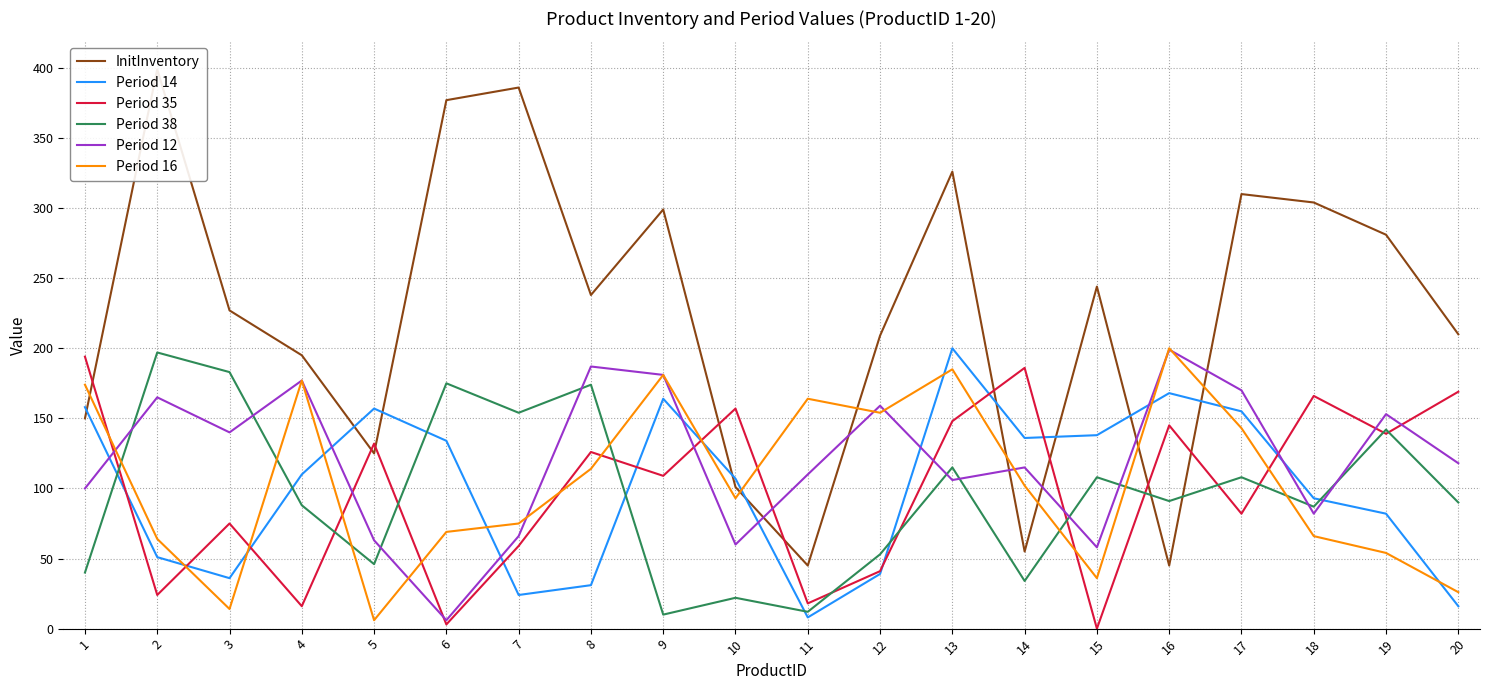

How many categories are shown in the chart?

20